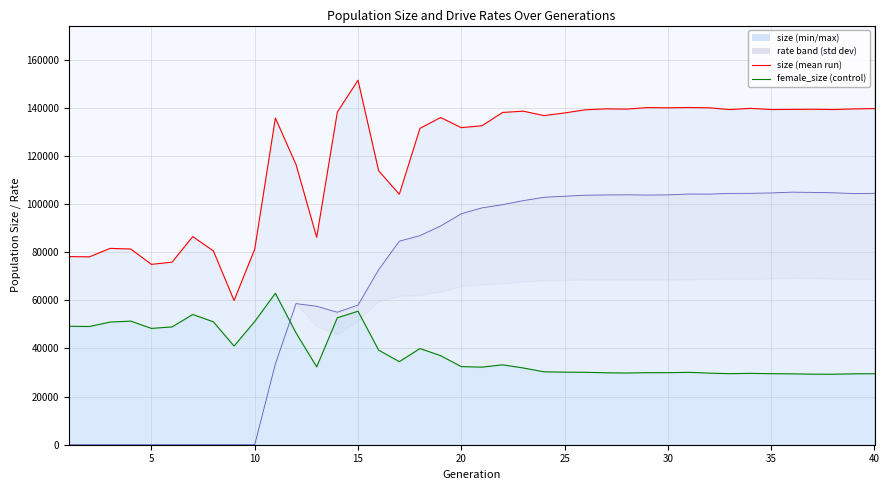

How many lines are shown in the chart?

3